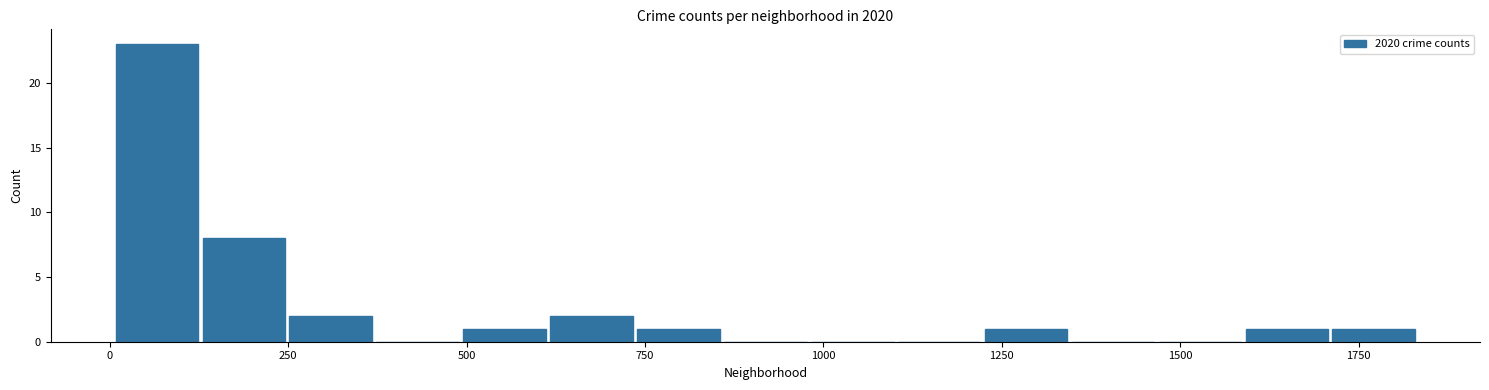

Read against the x-axis, roughly where is the centre of the tallest bar?

50